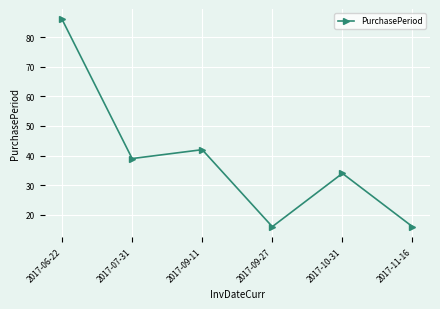

Where is the data nearest to the value 51?

2017-09-11